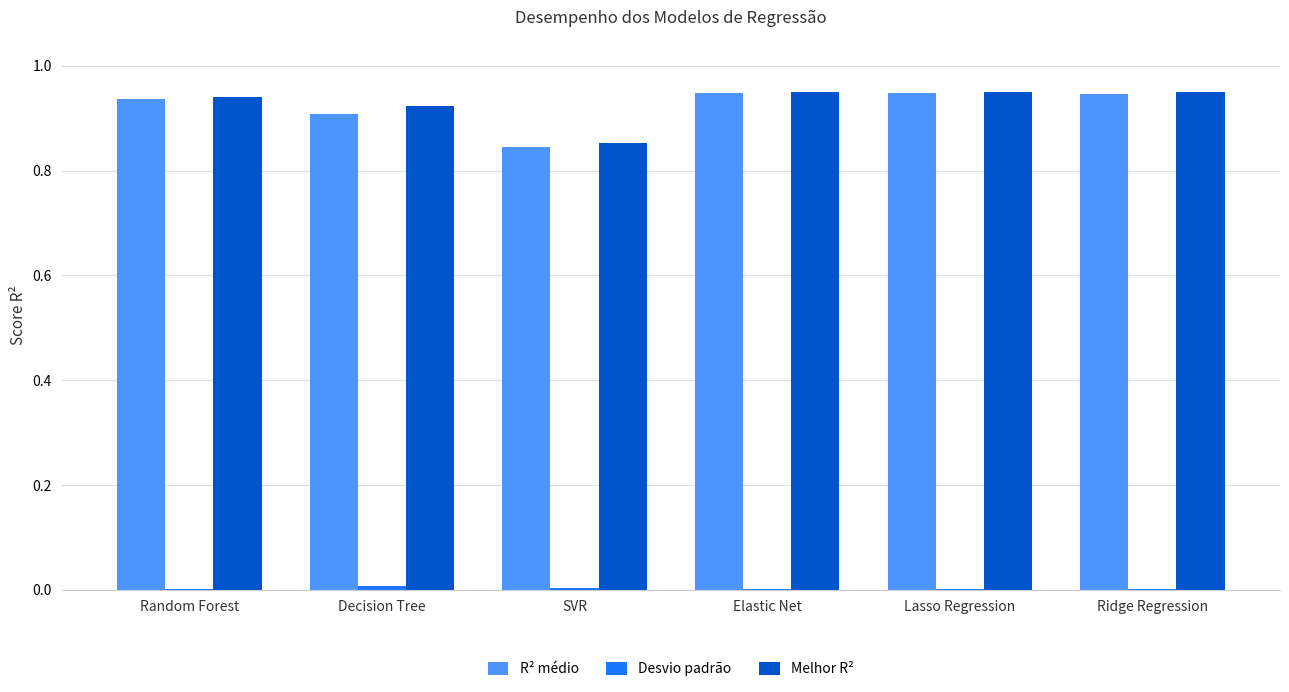

What is the sum of all Melhor R² values?

5.6